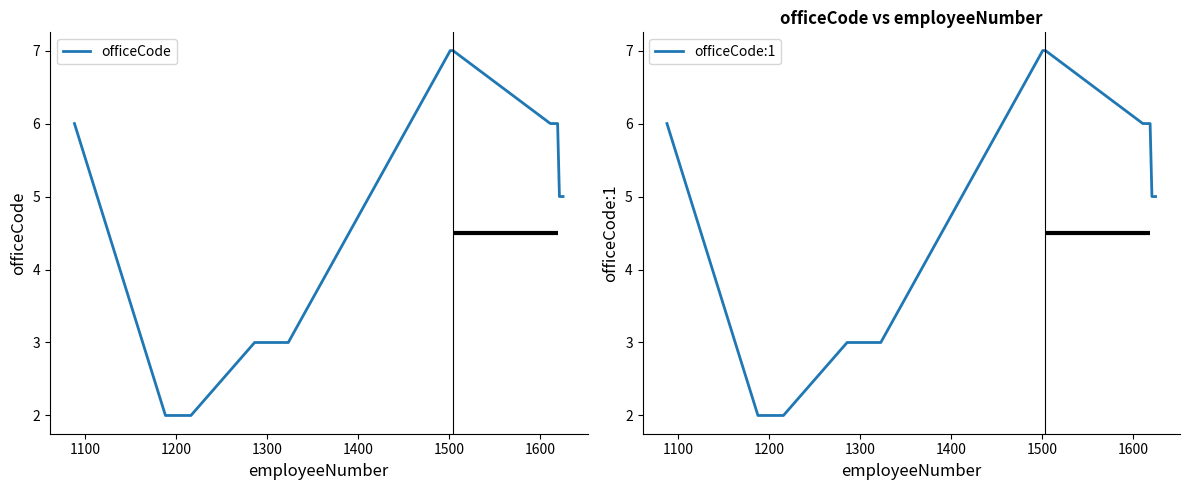

How many series are shown in this chart?

2